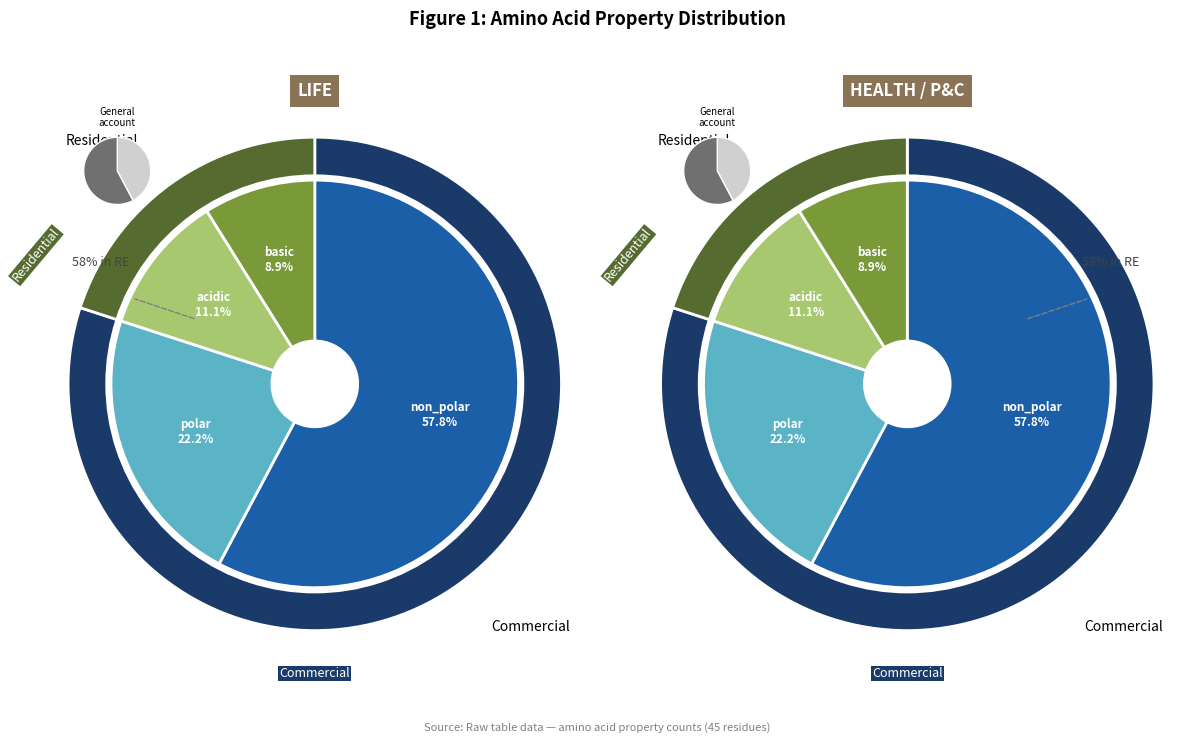

Does non_polar account for over 50% of the chart?

Yes